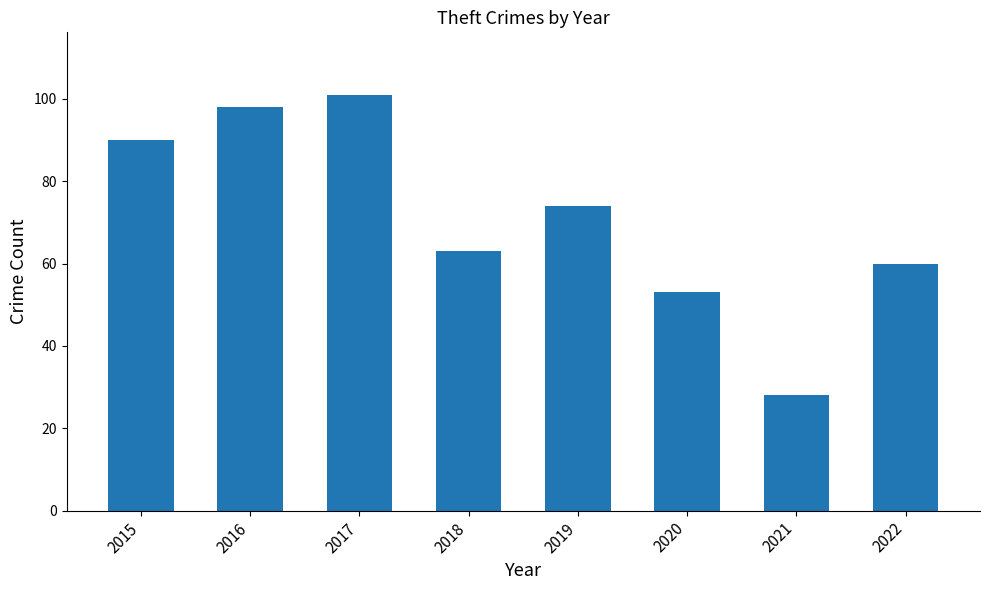

Reading left to right, list all the values displayed in this chart.

90	98	101	63	74	53	28	60